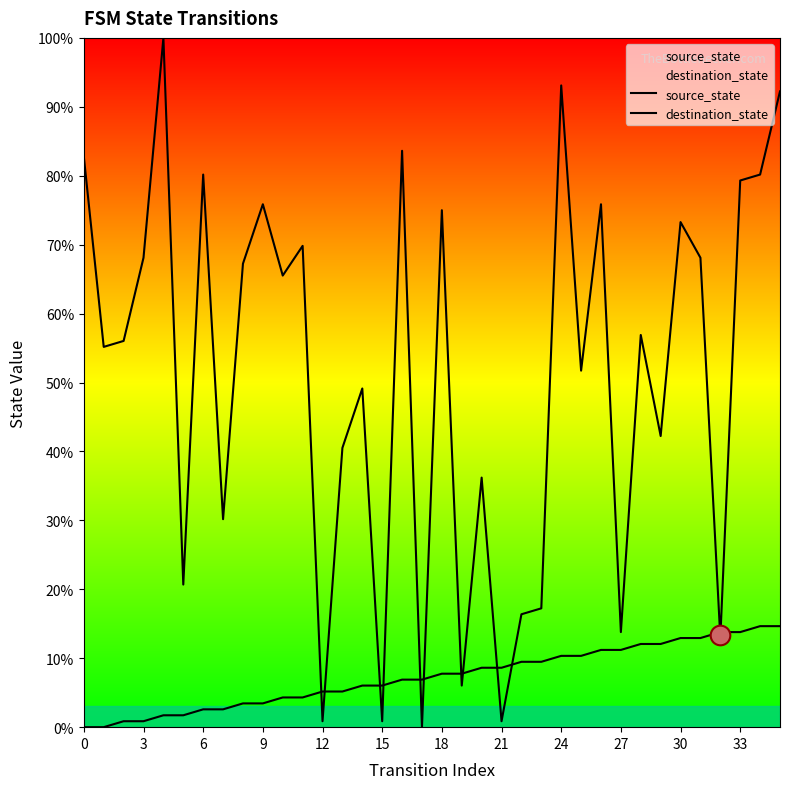

Which series contains the lowest Y value?

source_state